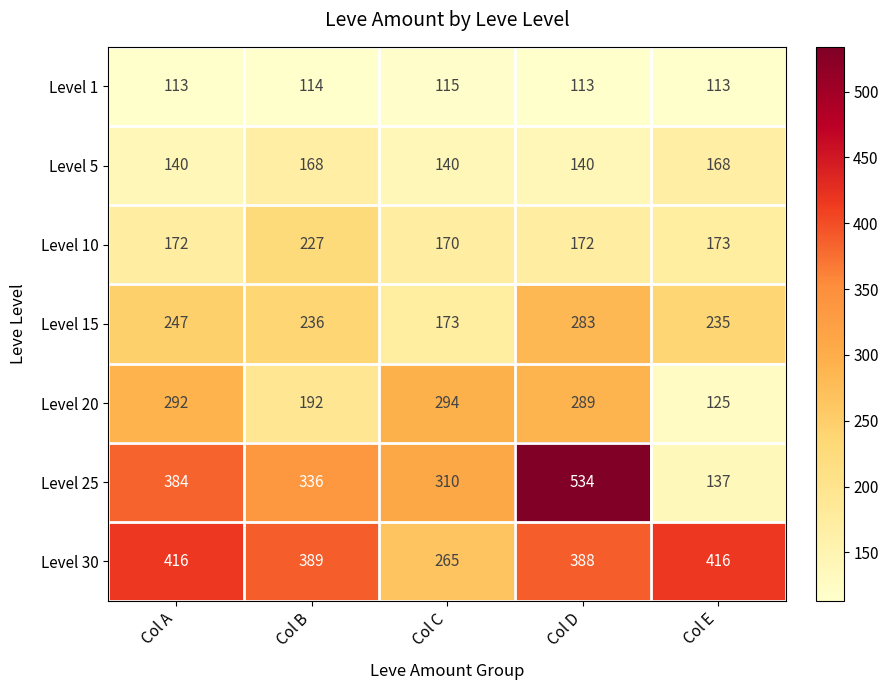

Is the value of Level 15 at Col C greater than the value of Level 10 at Col A?

Yes